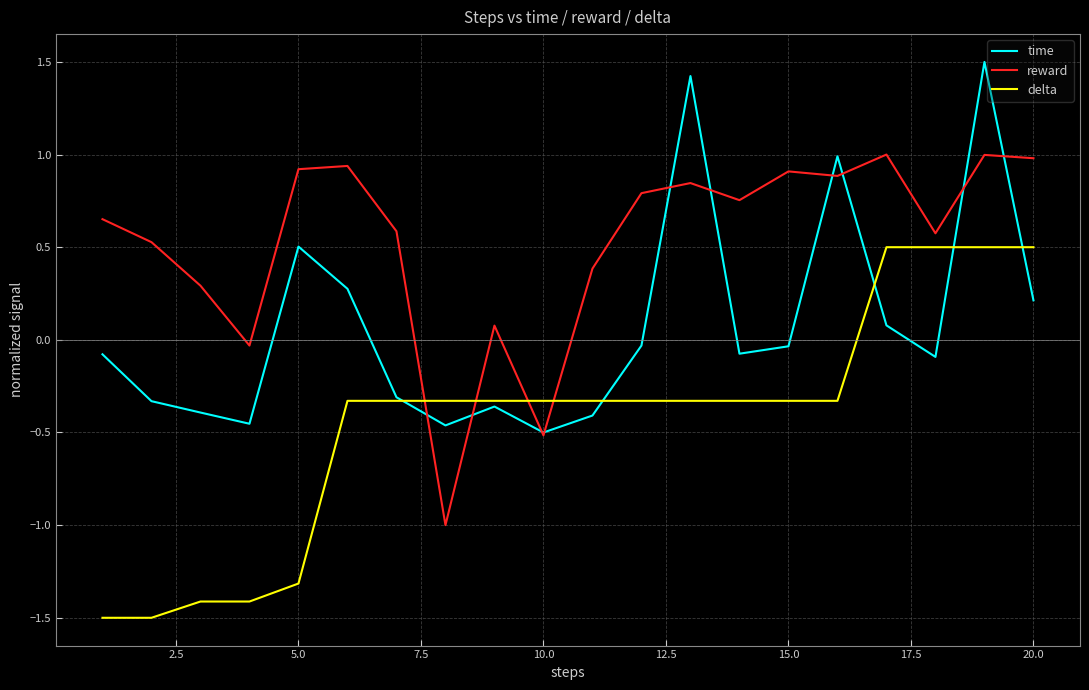

List the series in order of their overall mean, lowest first.

delta, time, reward